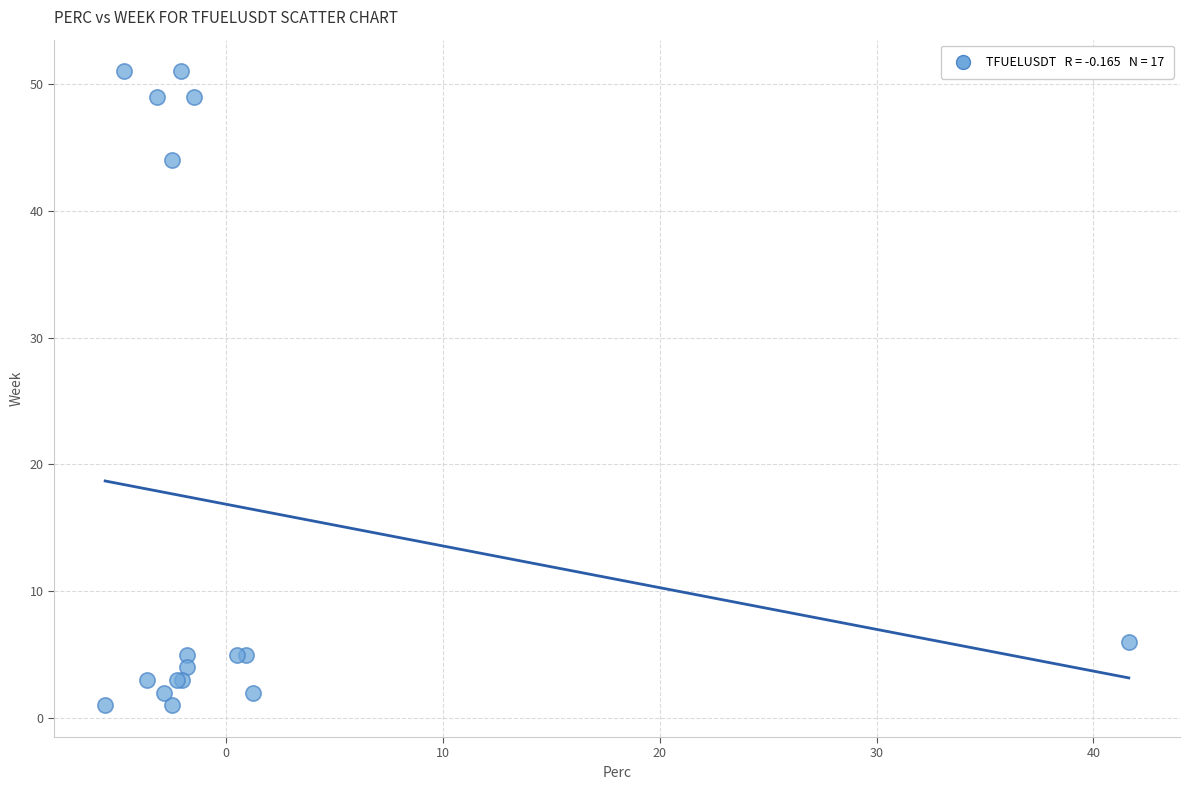

What Y value in the scatter plot is closest to 26?

44